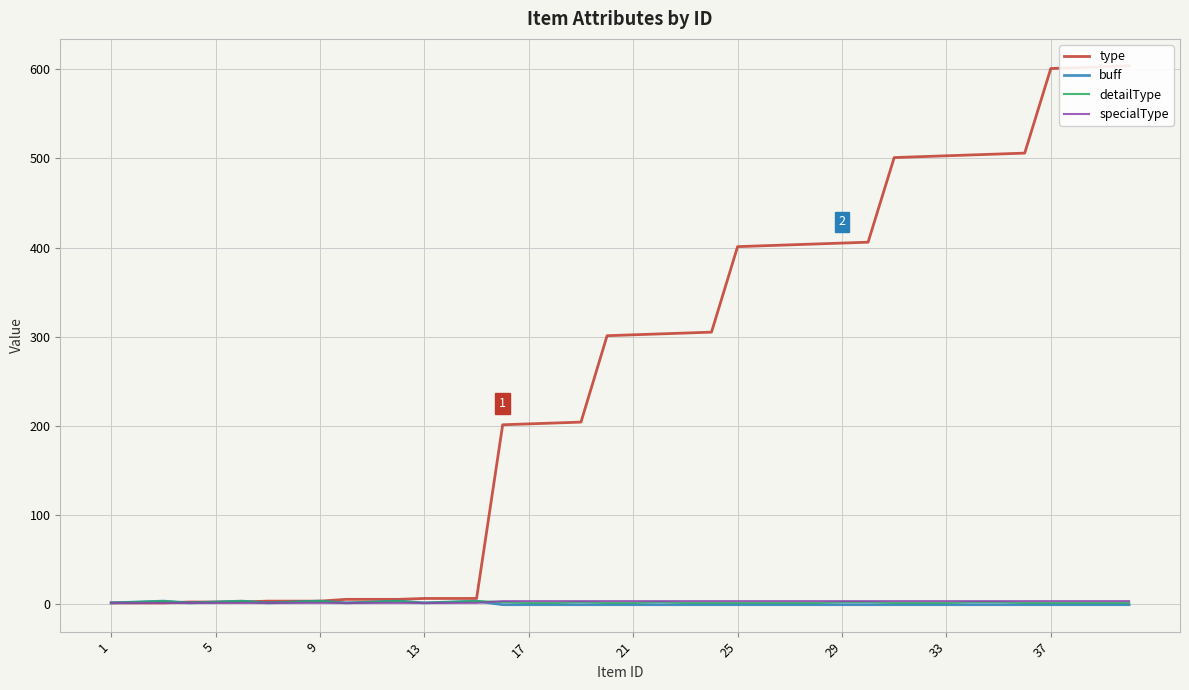

What are all the series names shown in the legend?

type, buff, detailType, specialType